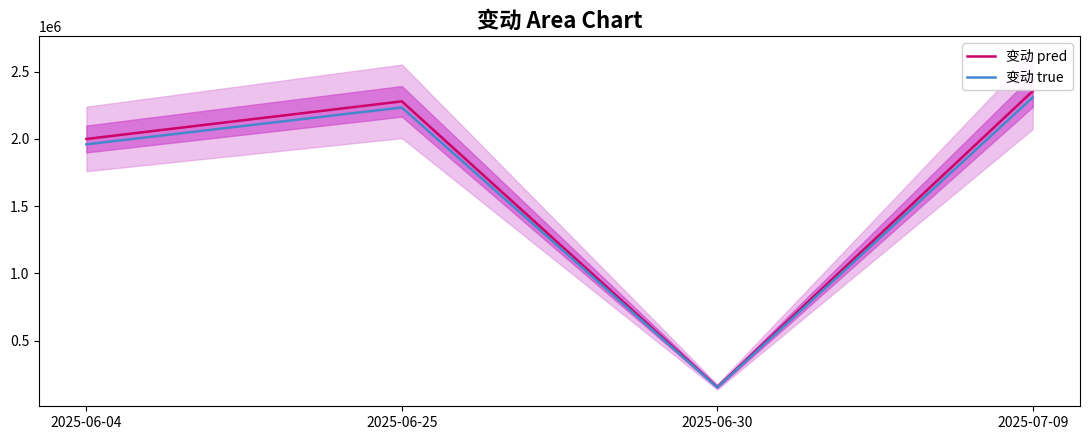

What is the label of the 3rd point from the left?

2025-06-30